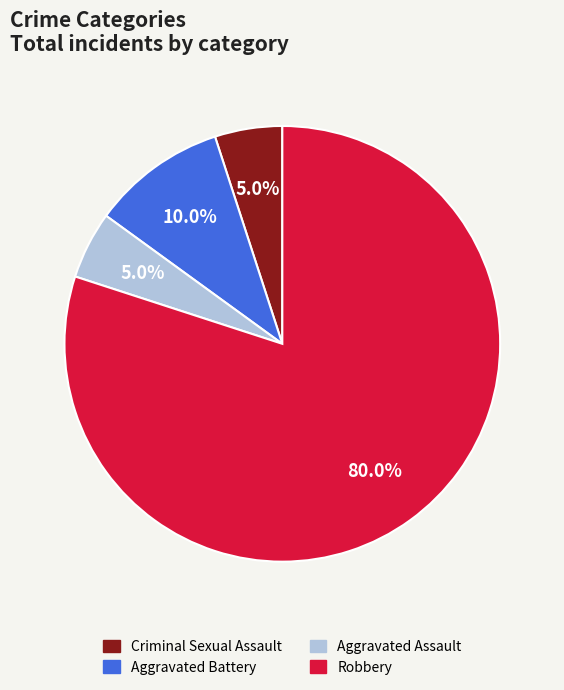

How many slices are in this pie chart?

4